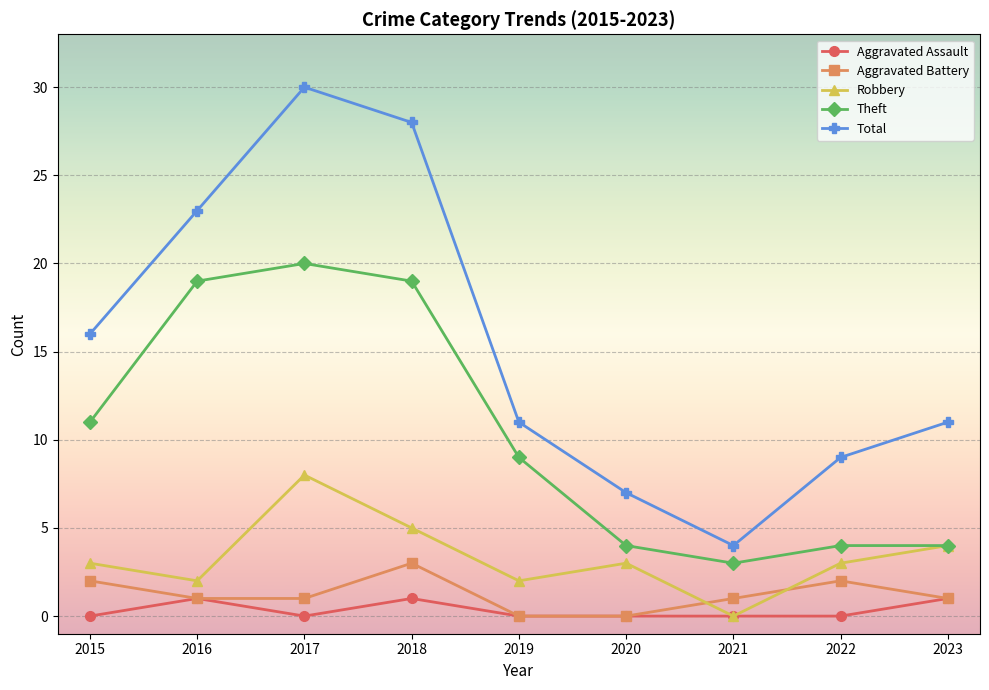

What is the maximum value shown in the chart?

30